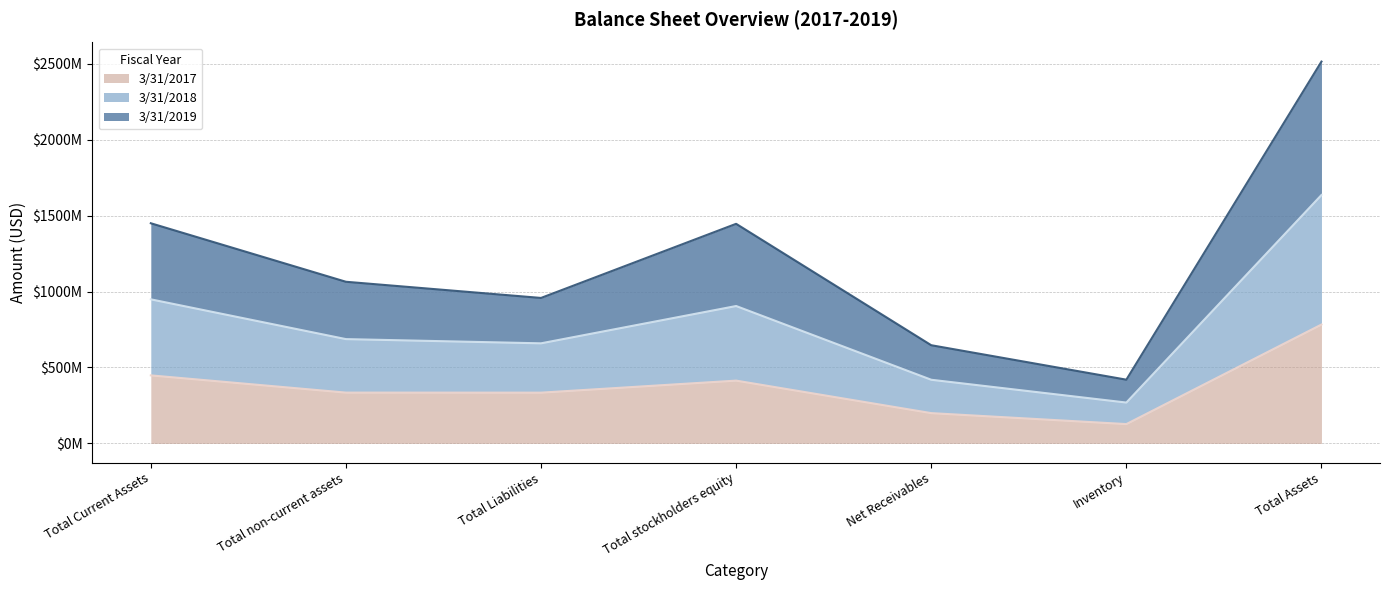

True or false: 3/31/2018 and 3/31/2017 cross at least once.

False